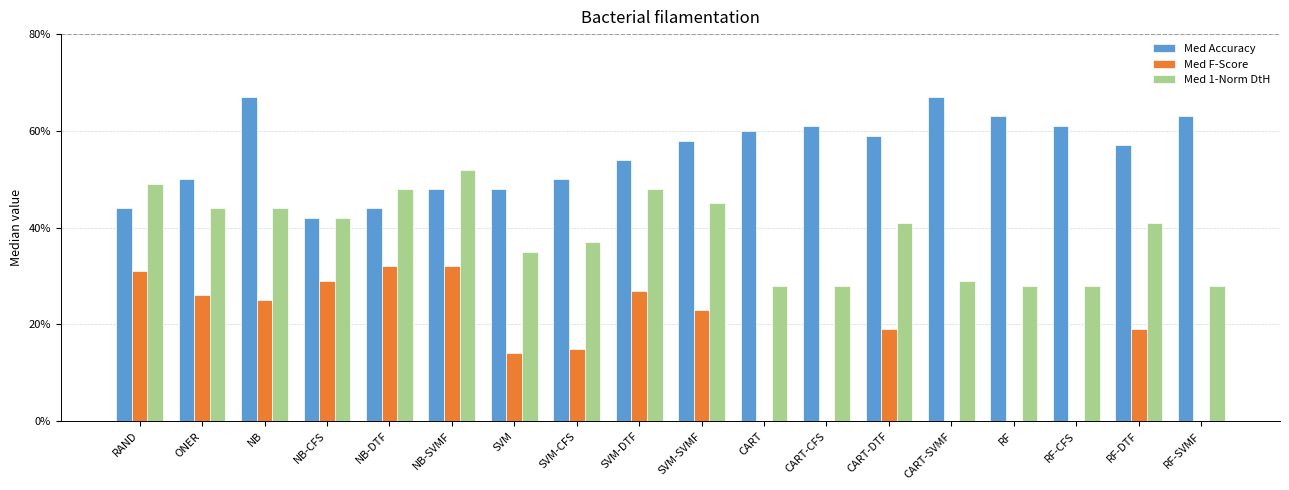

Does the chart contain stacked bars?

No